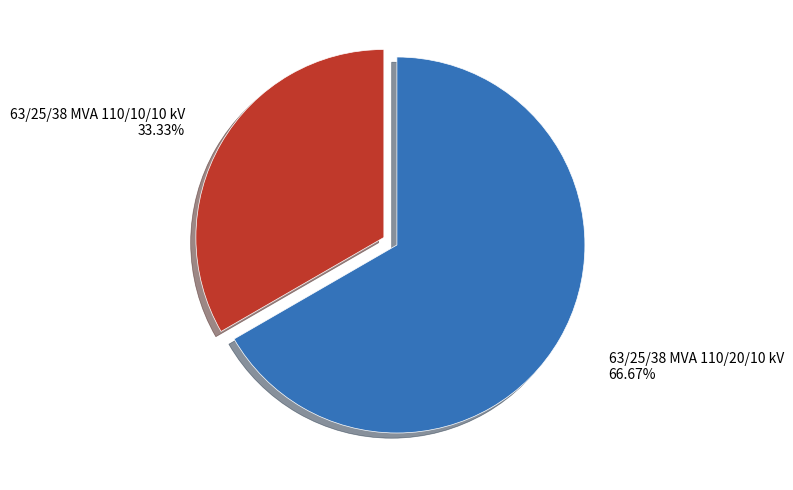

True or false: 63/25/38 MVA 110/20/10 kV accounts for 67% of the total.

True